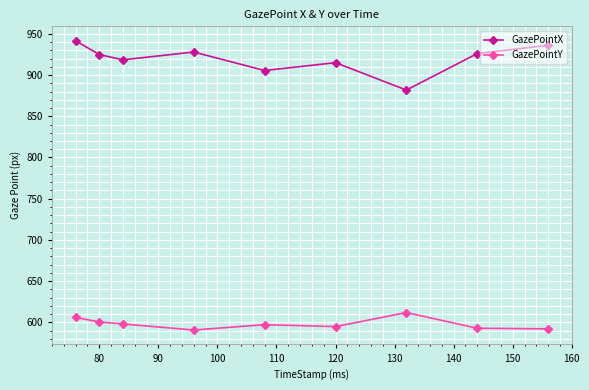

What is the highest value of the GazePointY series?

612.0